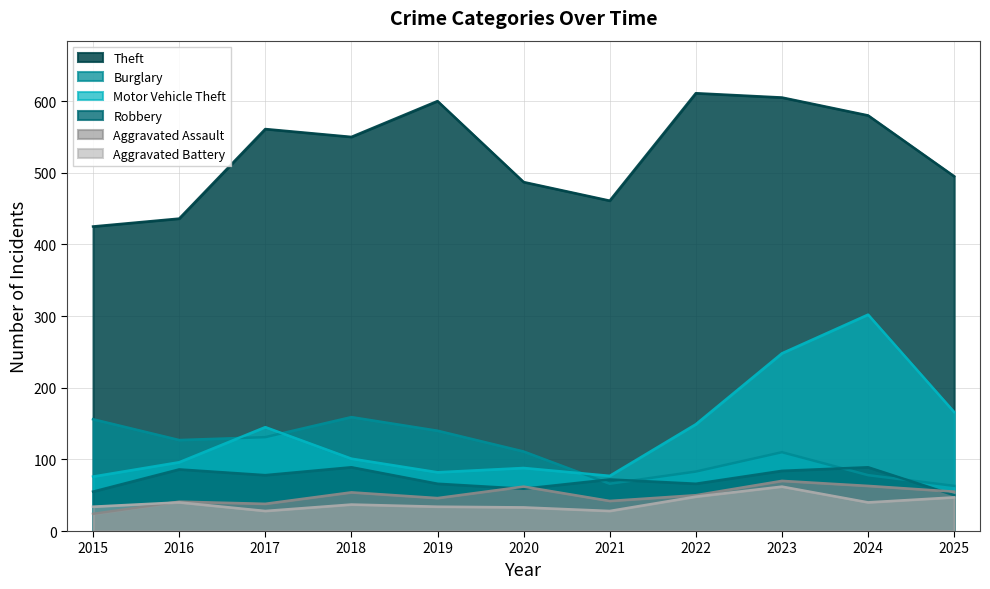

Is it true that Motor Vehicle Theft equals 538 at 2024?

False